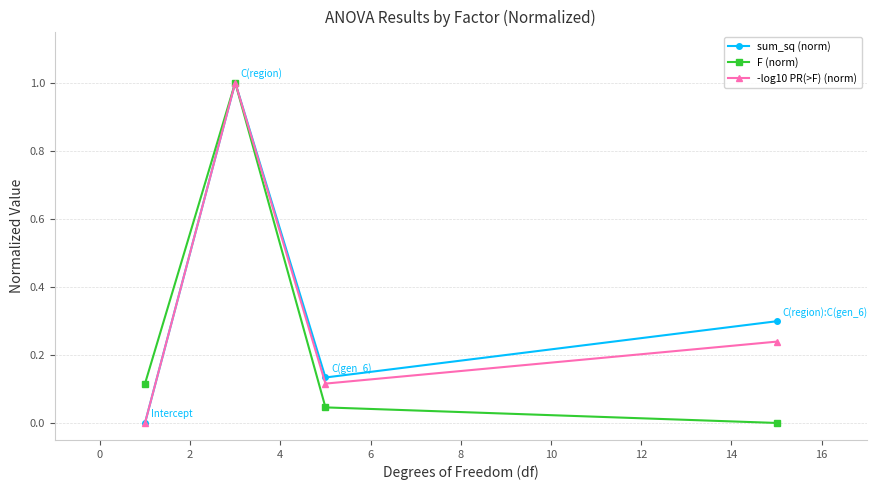

Rank the series by their average value, from highest to lowest.

sum_sq (norm), -log10 PR(>F) (norm), F (norm)